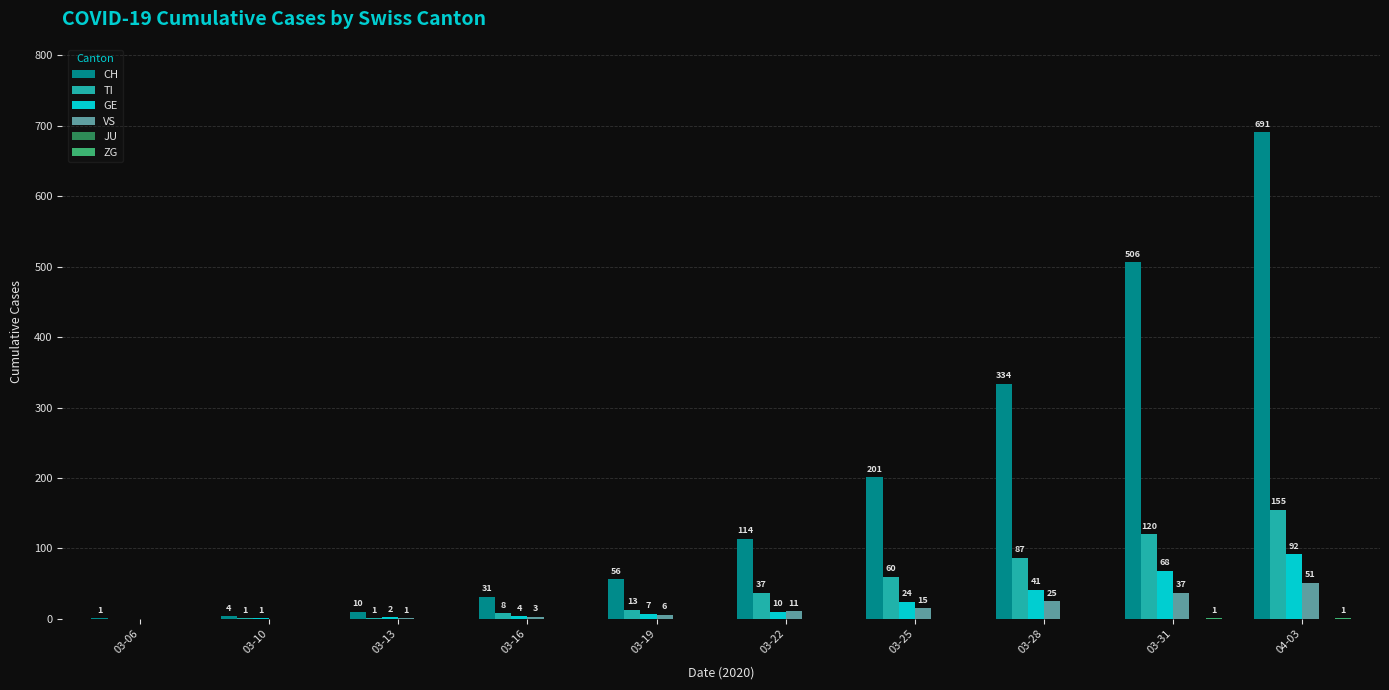

How many data points does each series have?

10